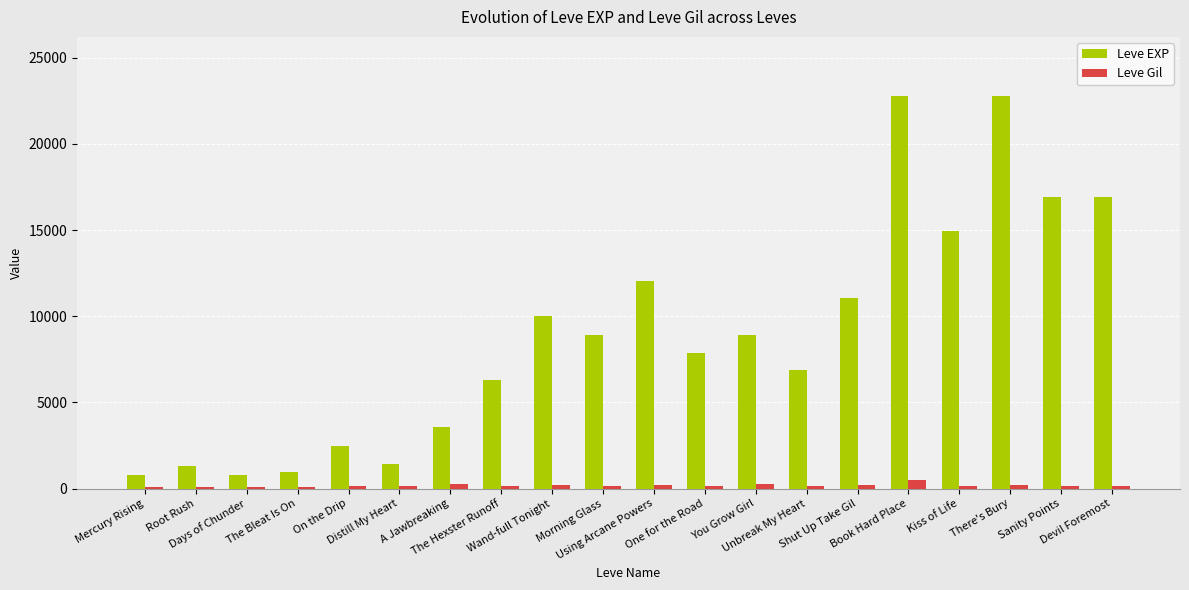

What is the lowest value of the Leve EXP series?

800